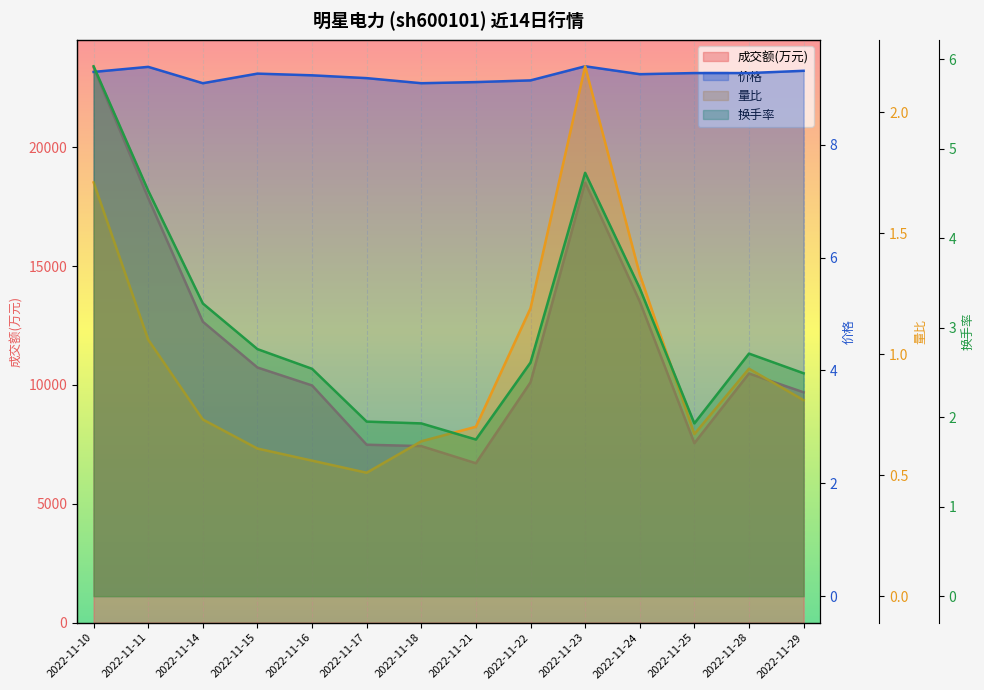

True or false: 价格 and 量比 intersect in this chart.

False